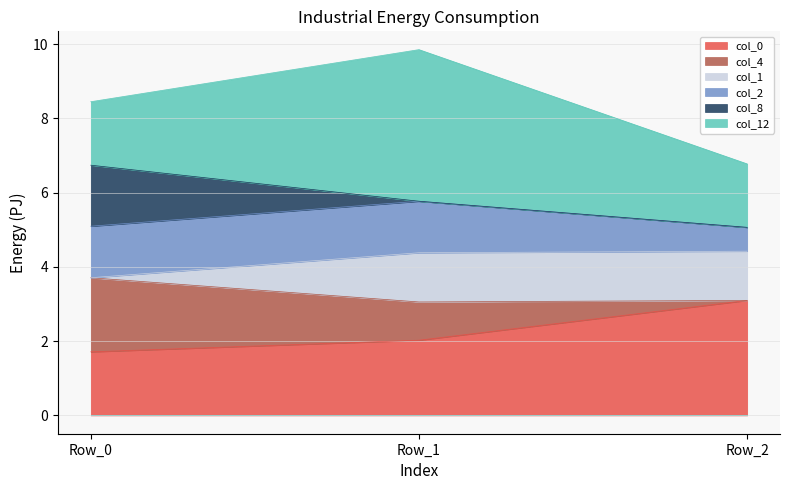

Is it true that col_0 equals 2.9 at Row_1?

False